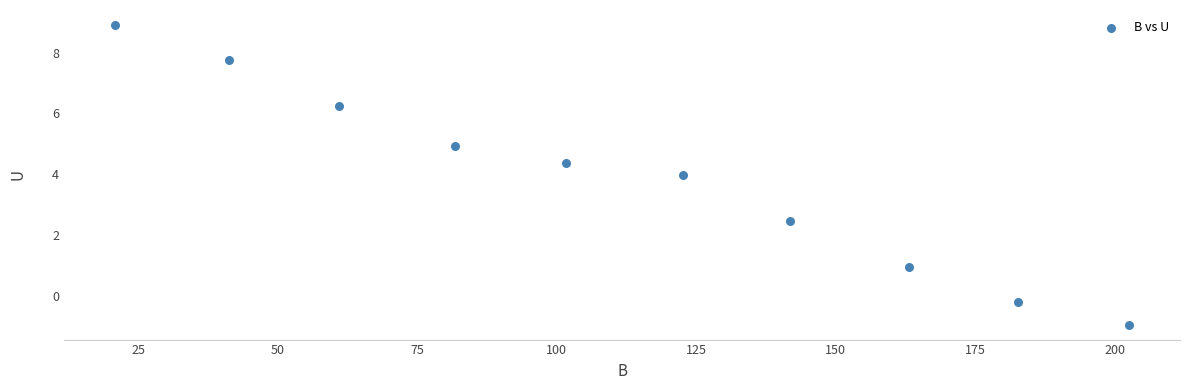

What is the range of X values (max minus min)?

181.8